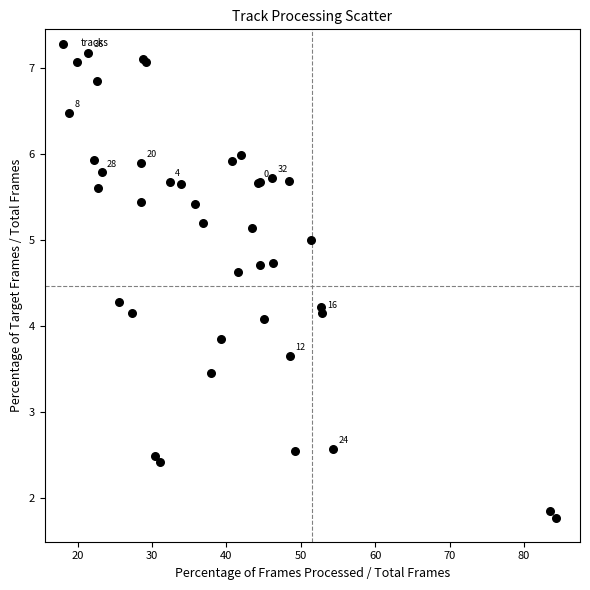

What Y value in the scatter plot is closest to 4?

4.1